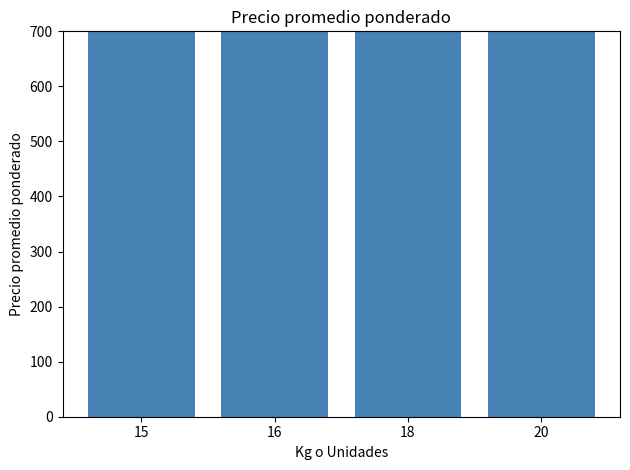

Where does the data first go above 10471?

16